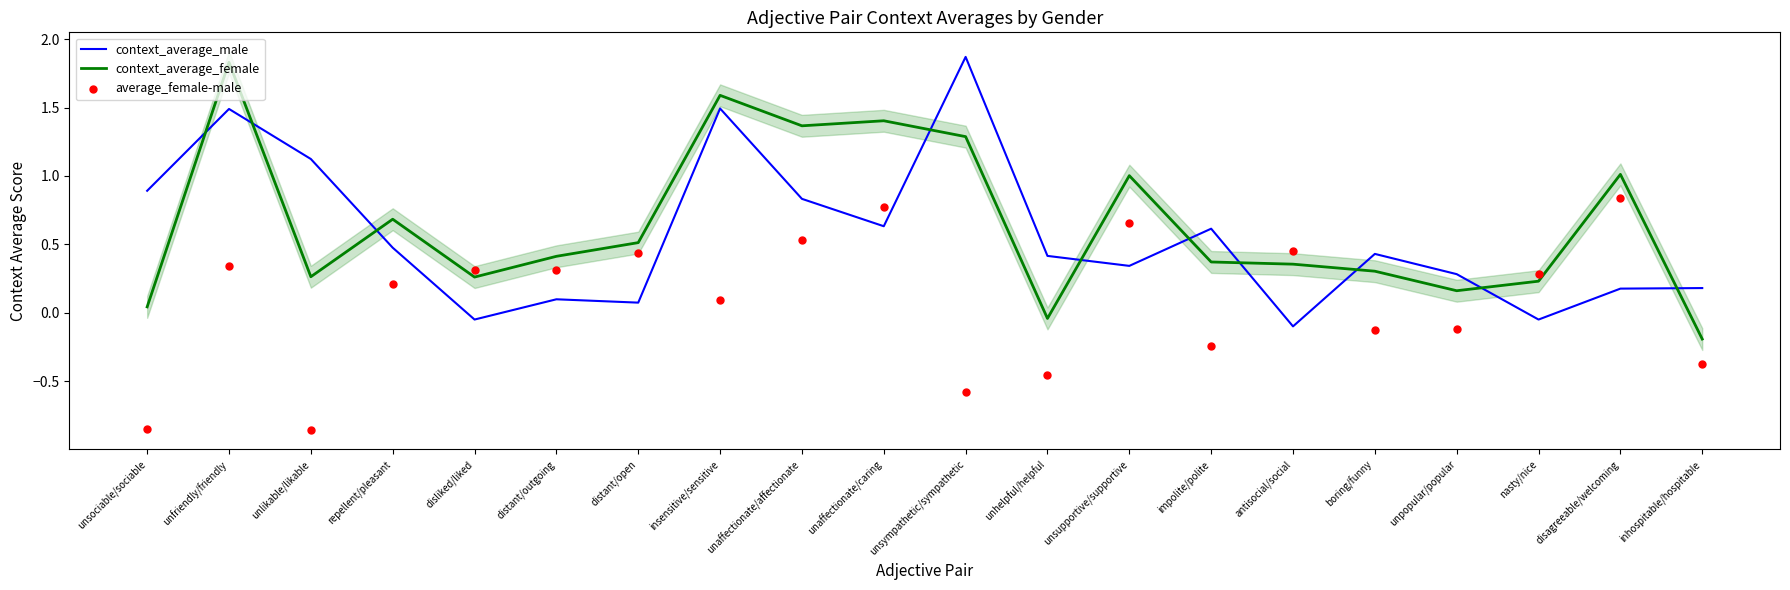

Which series contains the lowest Y value?

average_female-male